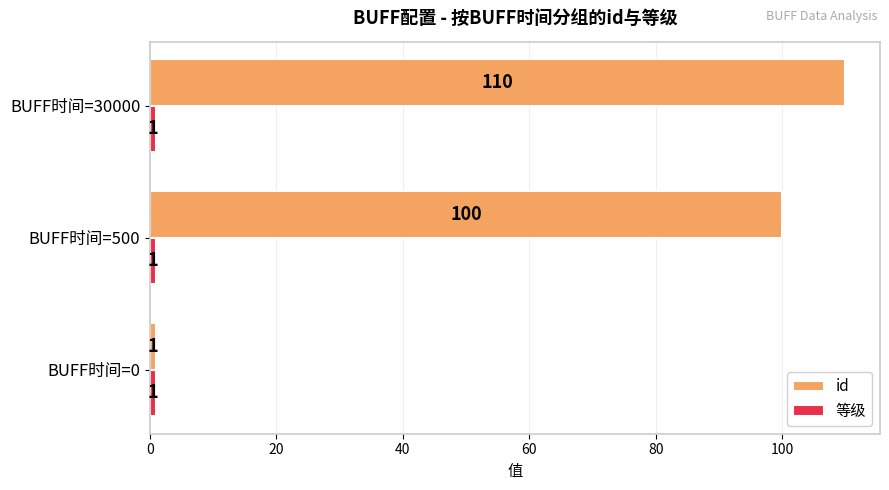

Between BUFF时间=0 and BUFF时间=30000, which series saw the biggest shift?

id